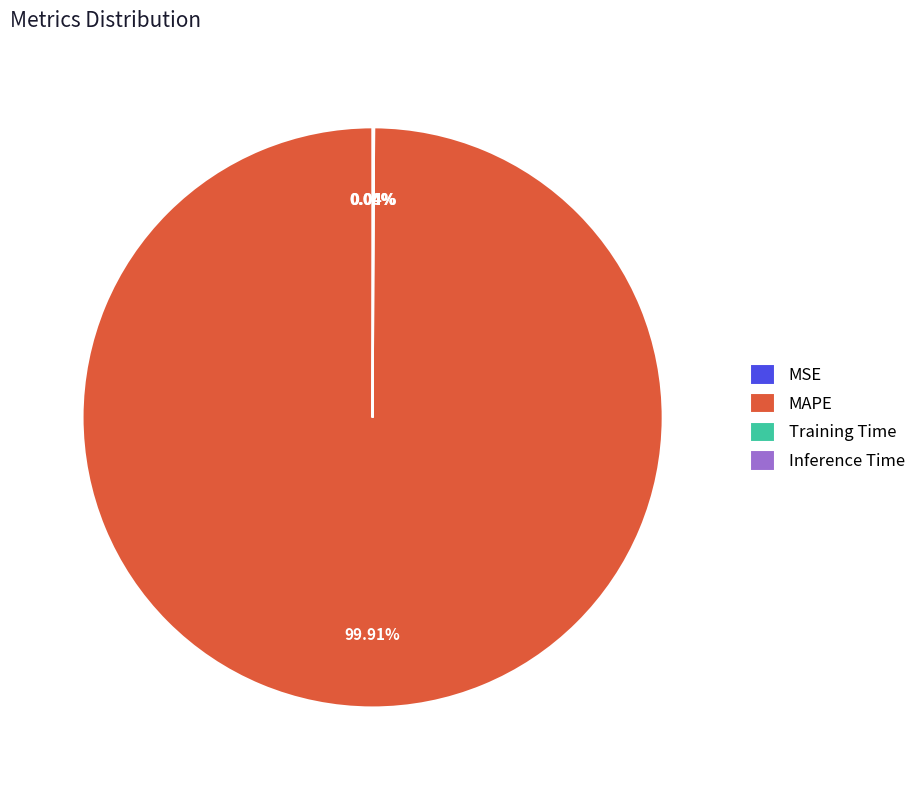

Is there a majority slice in this chart?

Yes